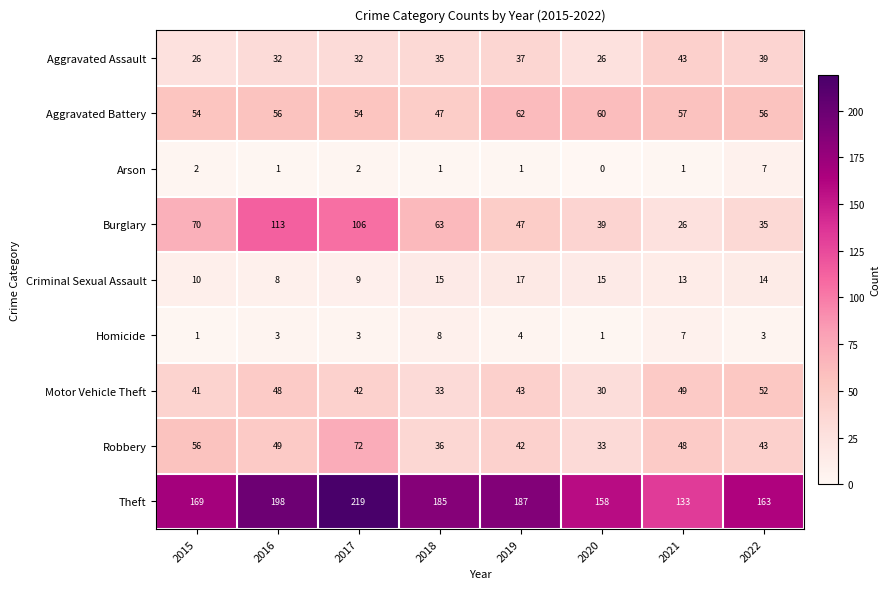

Which category has the lowest value across all series?

2020